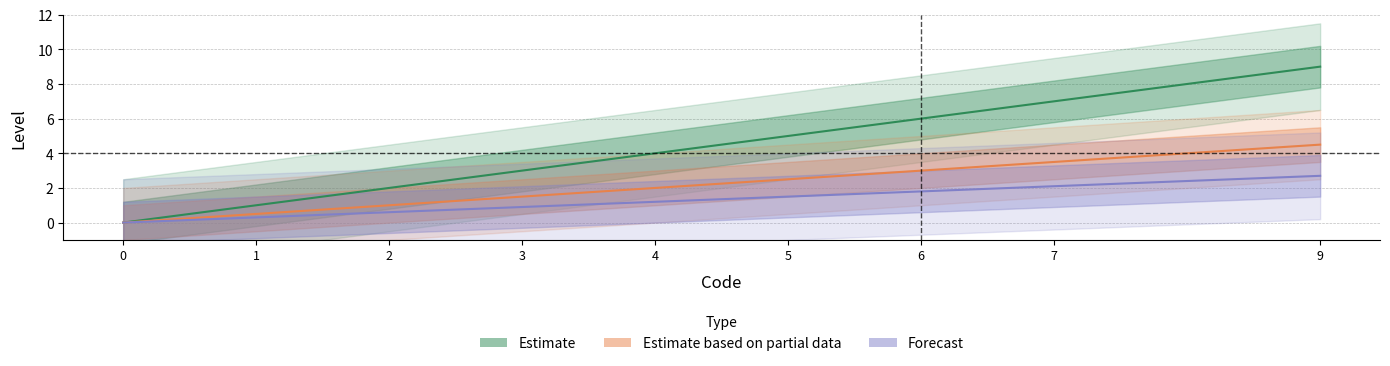

True or false: Estimate based on partial data has more than 1 interior local peaks.

False